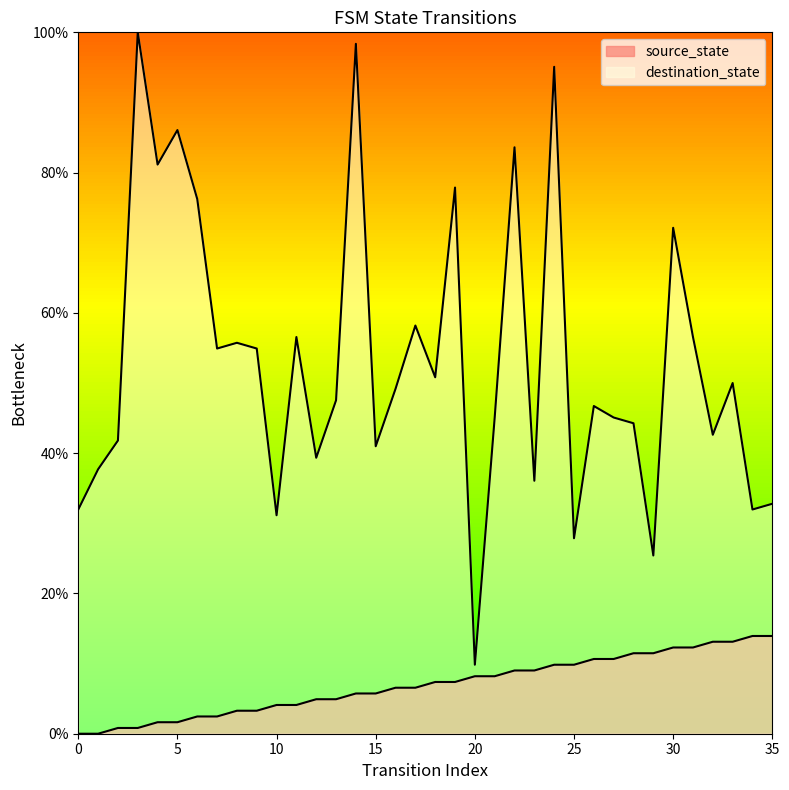

Where is destination_state nearest to the value 54?

7